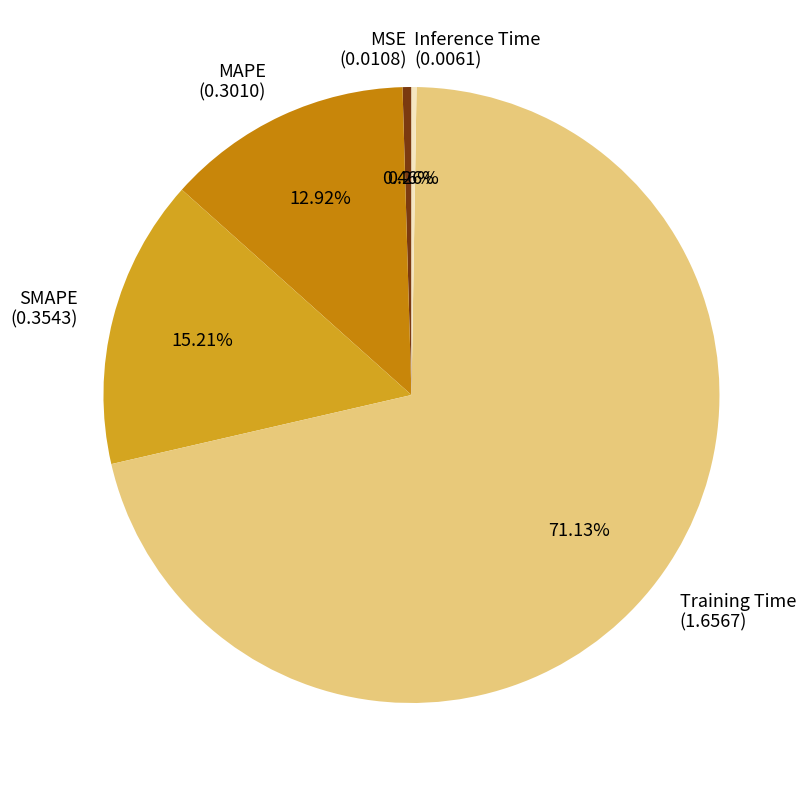

To the nearest percent, what percentage of the pie is MAPE?

13%